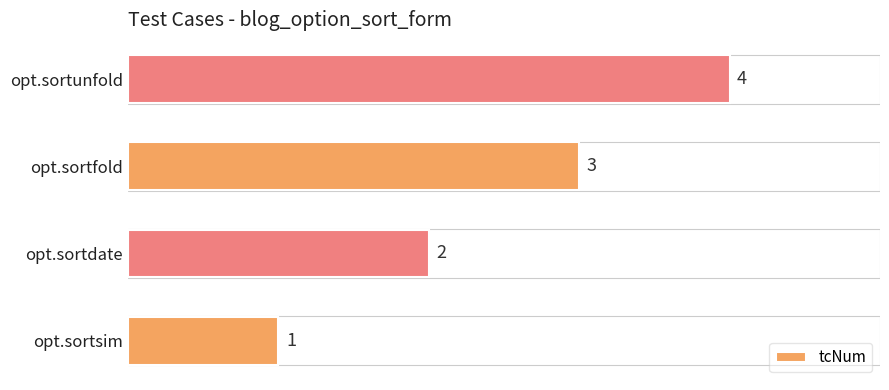

How many bars are there in total?

4